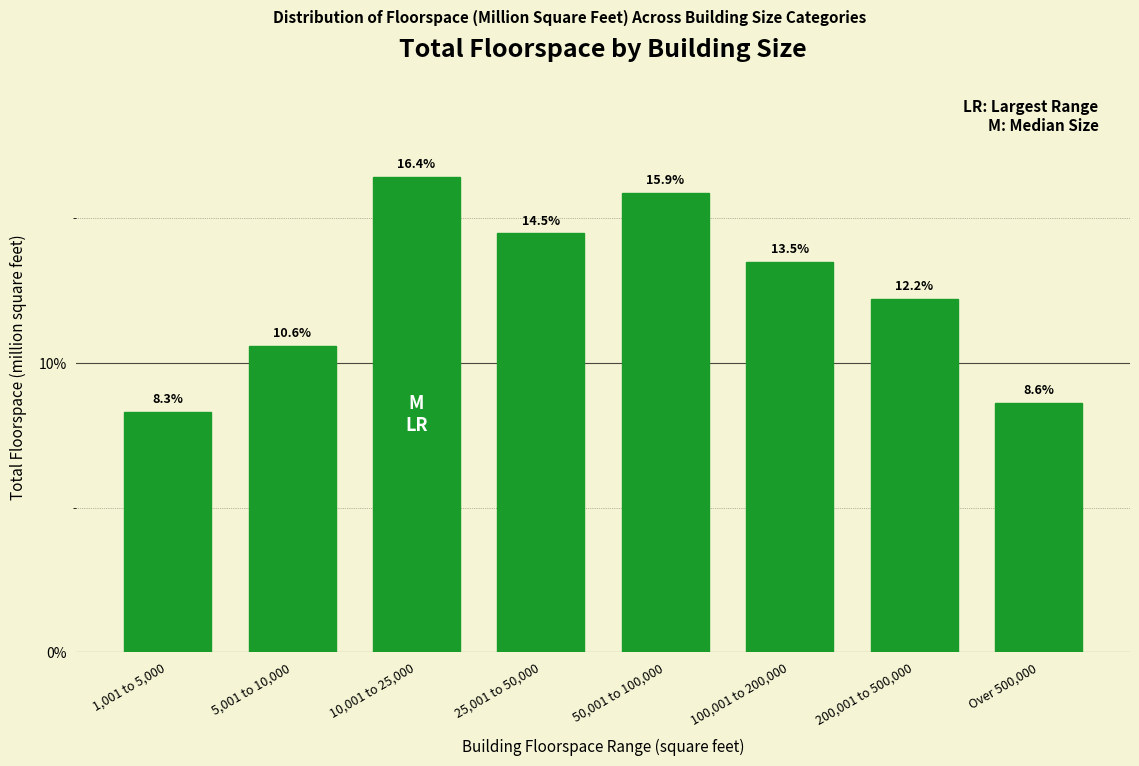

Reading left to right, list all the values displayed in this chart.

1,001 to 5,000=8.3	5,001 to 10,000=10.6	10,001 to 25,000=16.4	25,001 to 50,000=14.5	50,001 to 100,000=15.9	100,001 to 200,000=13.5	200,001 to 500,000=12.2	Over 500,000=8.6